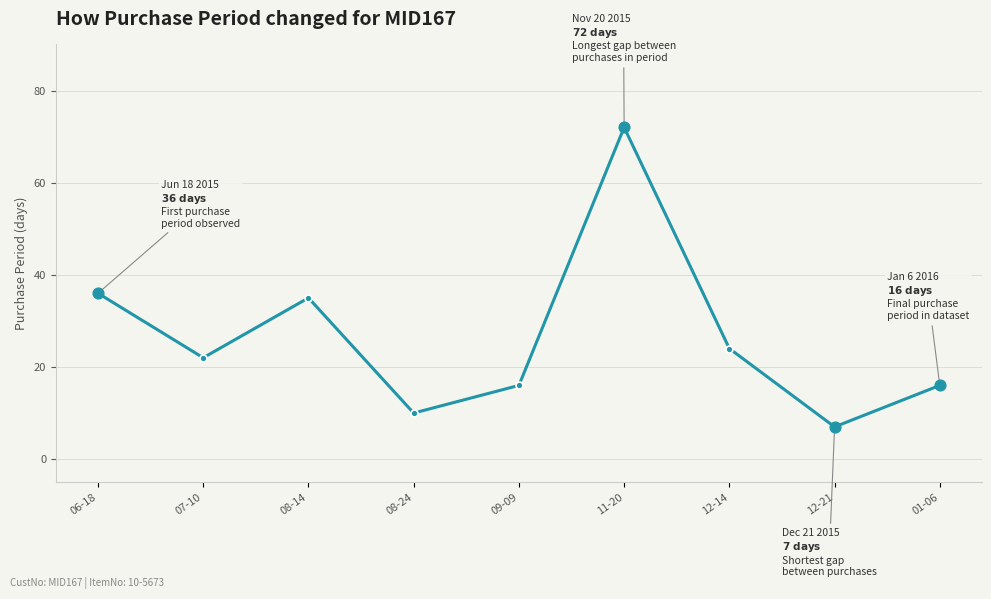

What is the change in value from 08-14 to 01-06?

-19